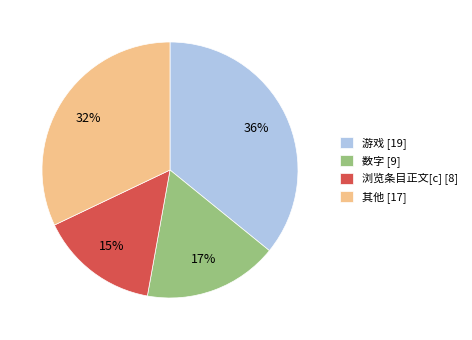

Combined, do 浏览条目正文[c] [8] and 游戏 [19] account for over 50%?

Yes